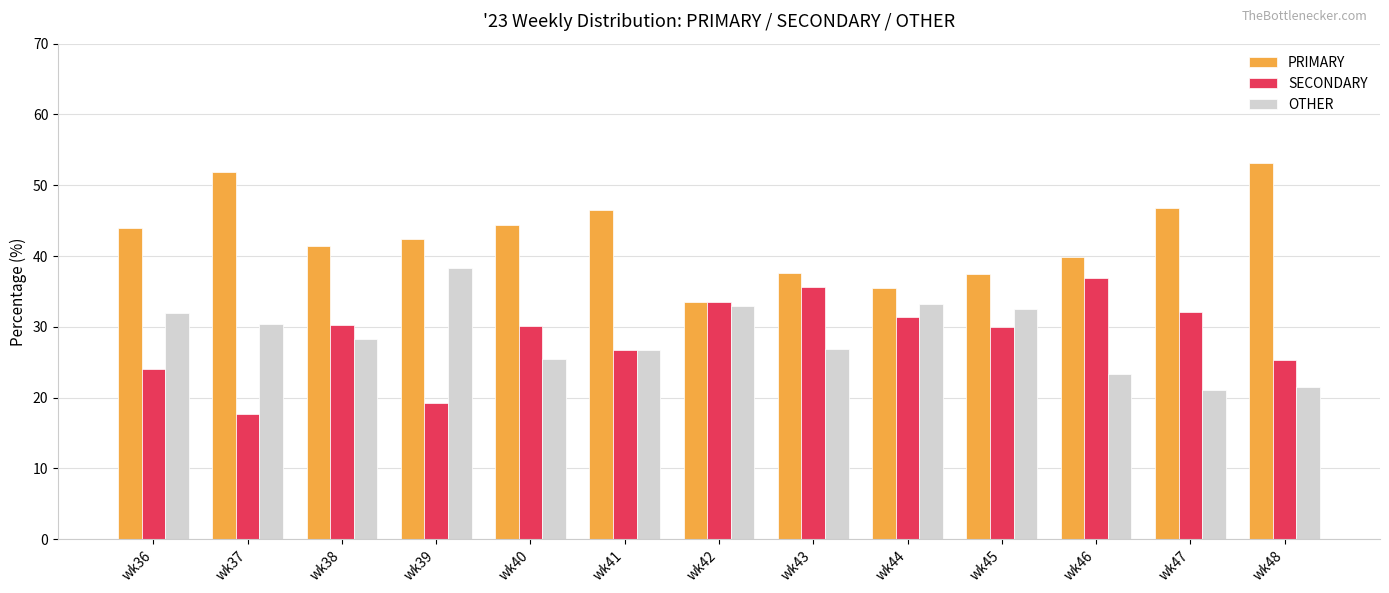

Count the number of data series in this chart.

3